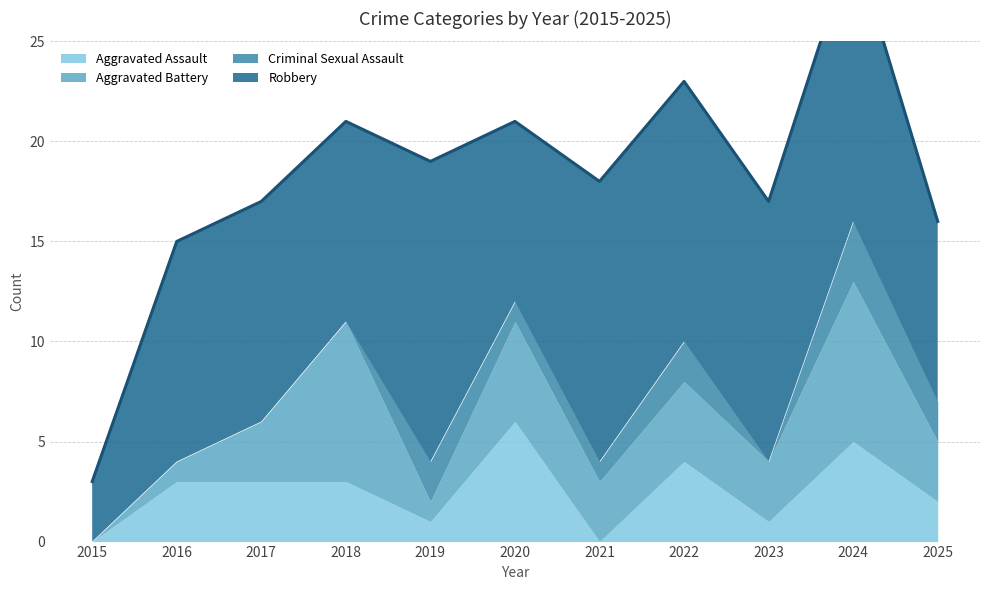

Which category has the lowest value across all series?

2015